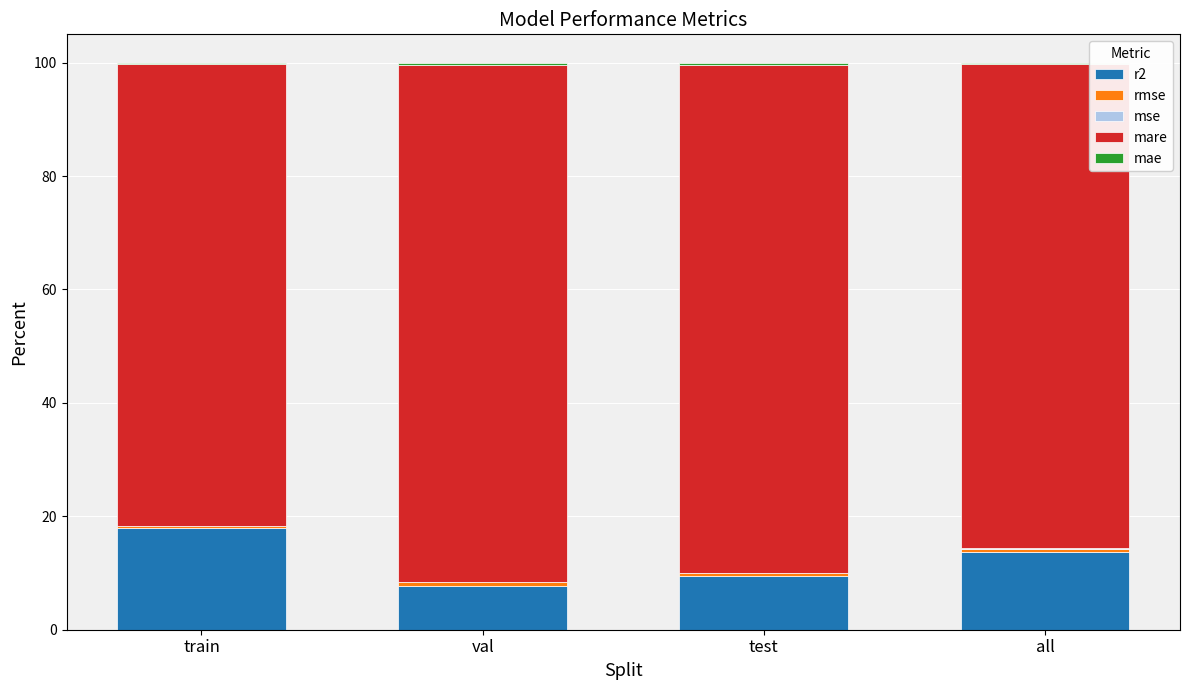

At which label does r2 reach its peak?

train